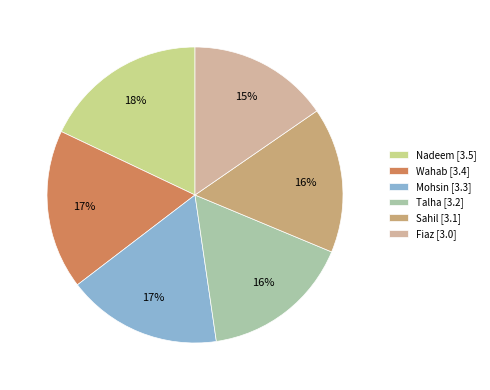

Count the number of slices in the pie.

6